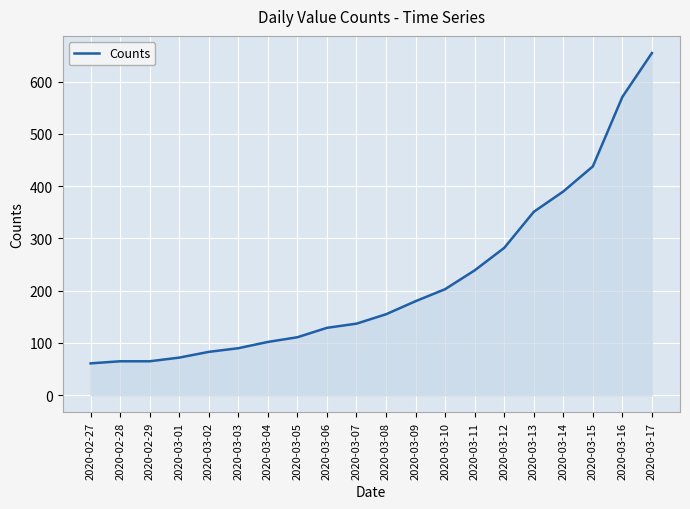

What position from the right is 2020-03-08?

10